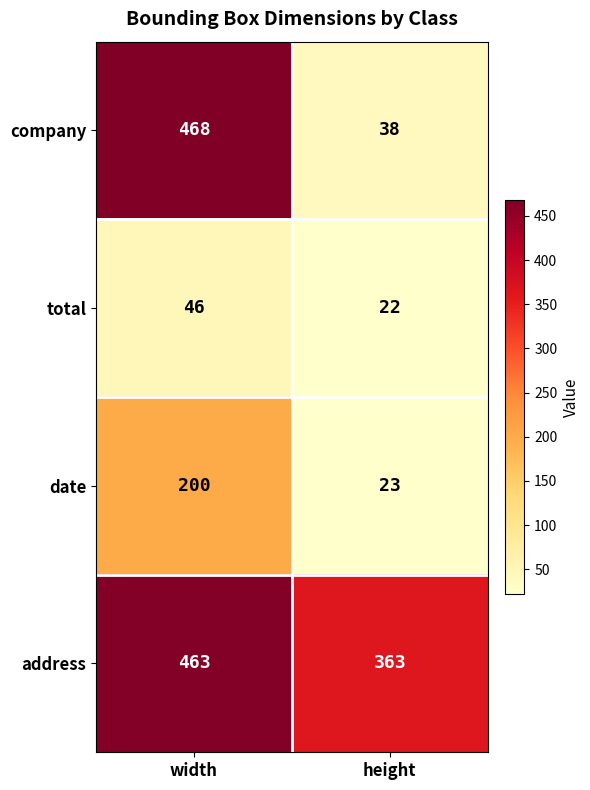

Which label corresponds to the smallest value in the chart?

height